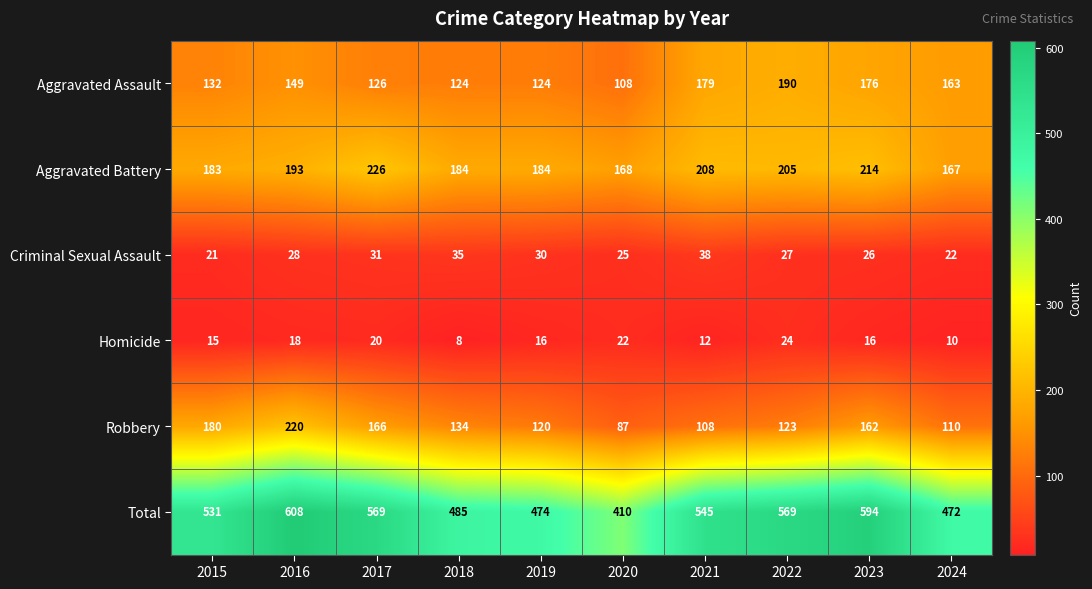

What is the sum of the Robbery values at 2022 and 2021?

231